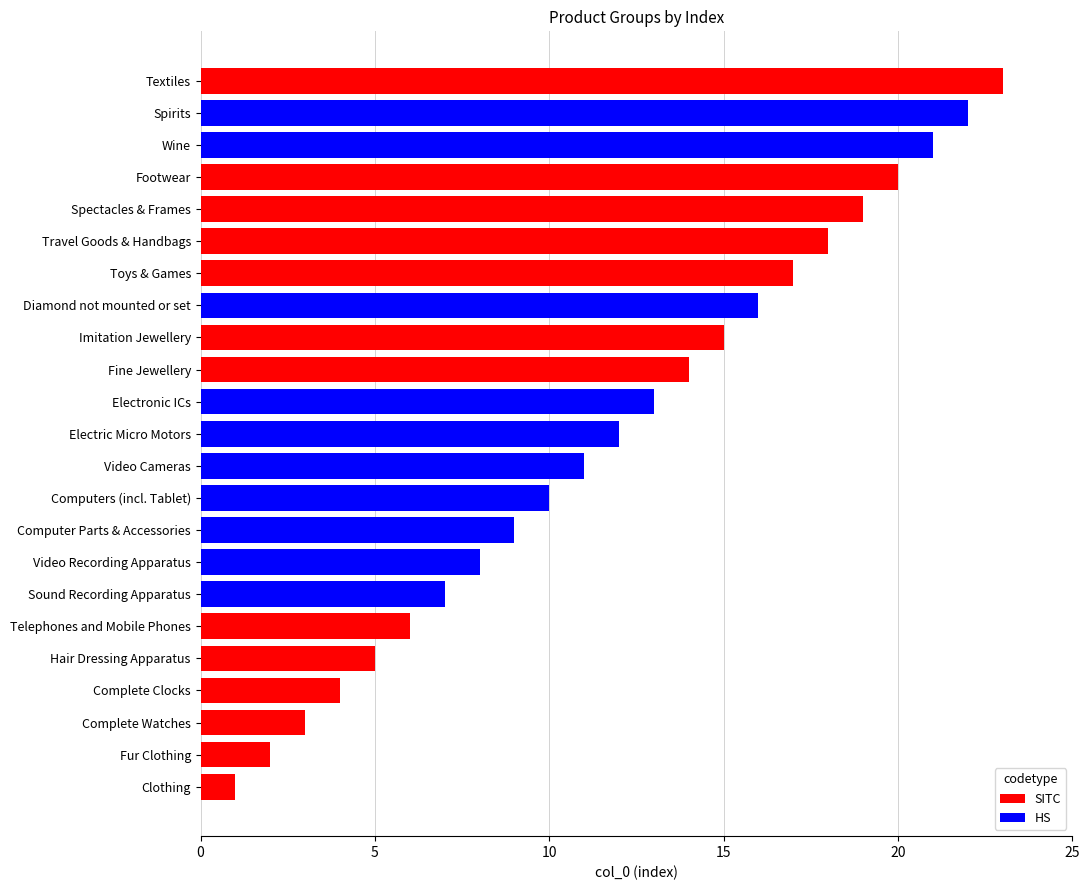

Rank the categories by value from highest to lowest.

Textiles, Spirits, Wine, Footwear, Spectacles & Frames, Travel Goods & Handbags, Toys & Games, Diamond not mounted or set, Imitation Jewellery, Fine Jewellery, Electronic ICs, Electric Micro Motors, Video Cameras, Computers (incl. Tablet), Computer Parts & Accessories, Video Recording Apparatus, Sound Recording Apparatus, Telephones and Mobile Phones, Hair Dressing Apparatus, Complete Clocks, Complete Watches, Fur Clothing, Clothing